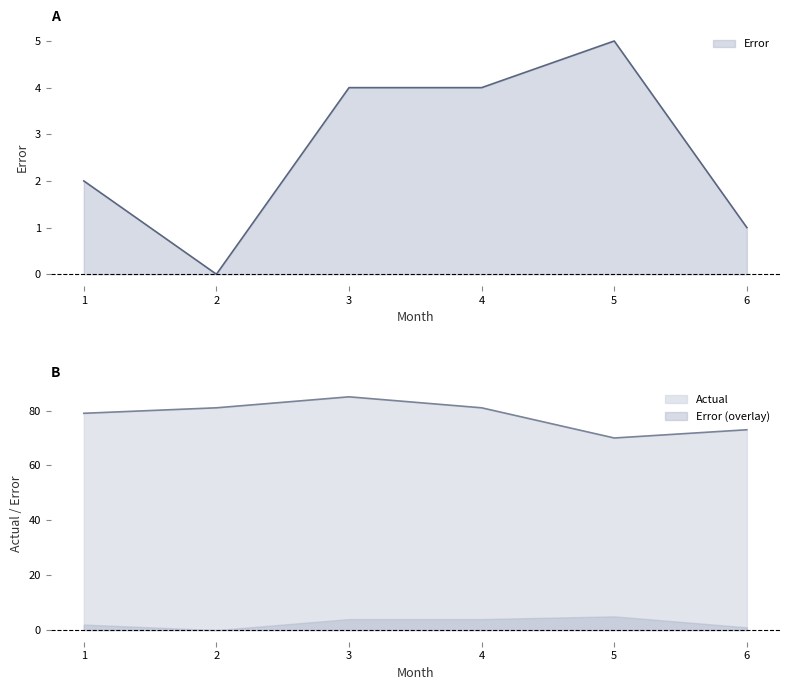

What is the value of the Error point at the 1st from the left?

2